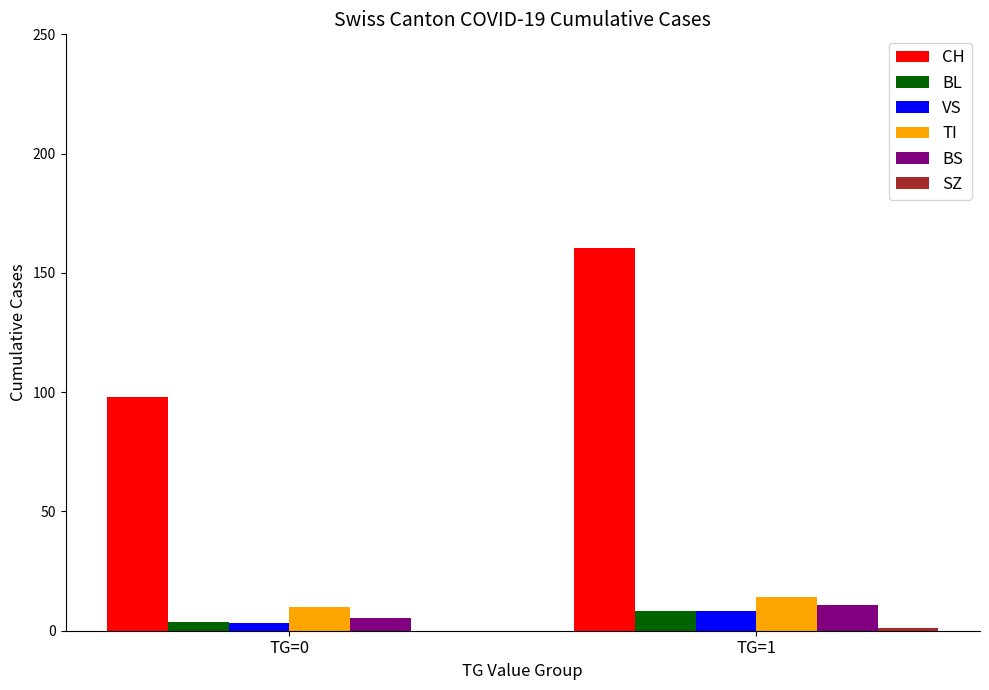

How many data points does each series have?

2